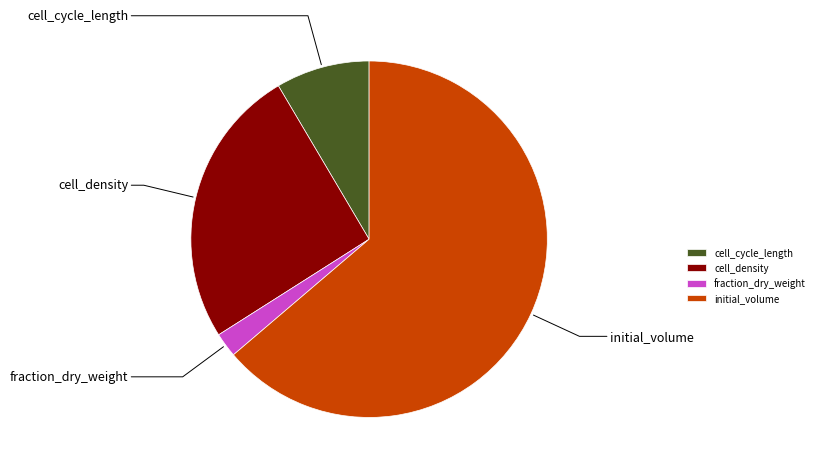

Is it true that cell_density is 99% of the pie?

False